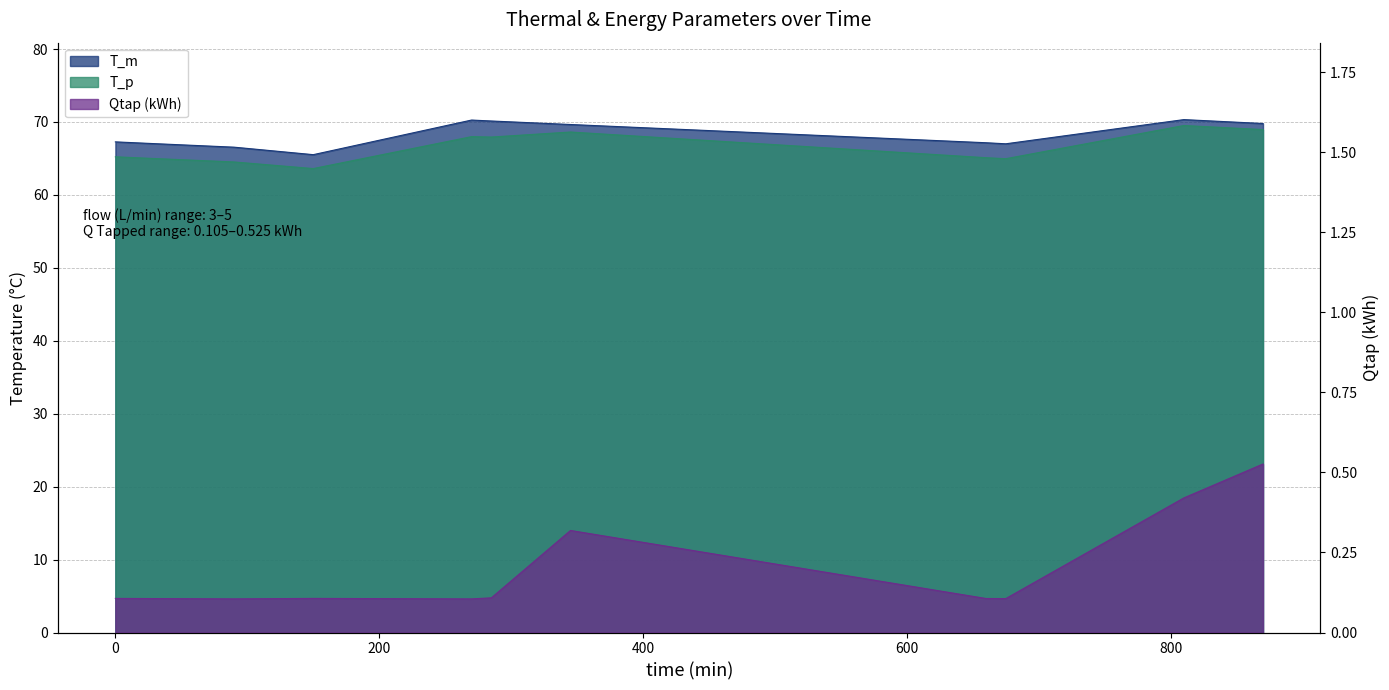

True or false: Qtap (kWh) and T_m intersect in this chart.

False